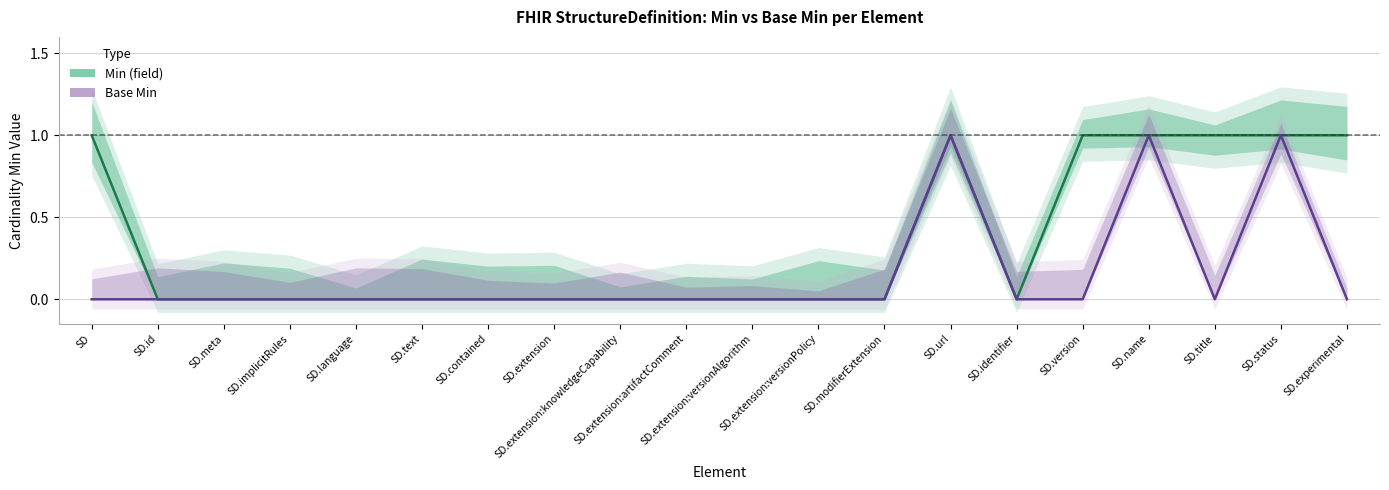

At which label is Base Min closest to 0?

SD